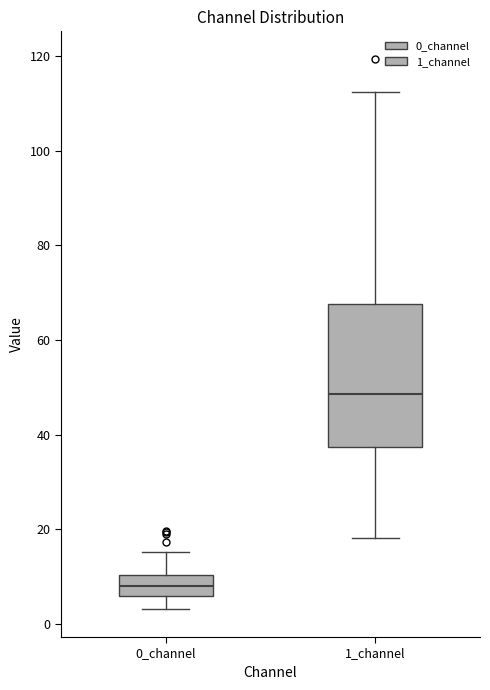

Reading left to right, read every box against the y-axis: the position of its median line, the range the box covers, and the ends of its whiskers. The values are not printed on the chart, so give them approximately, as read against the axis.

0_channel: median 8, box 6 to 10, whiskers 4 to 16
1_channel: median 48, box 38 to 68, whiskers 18 to 112